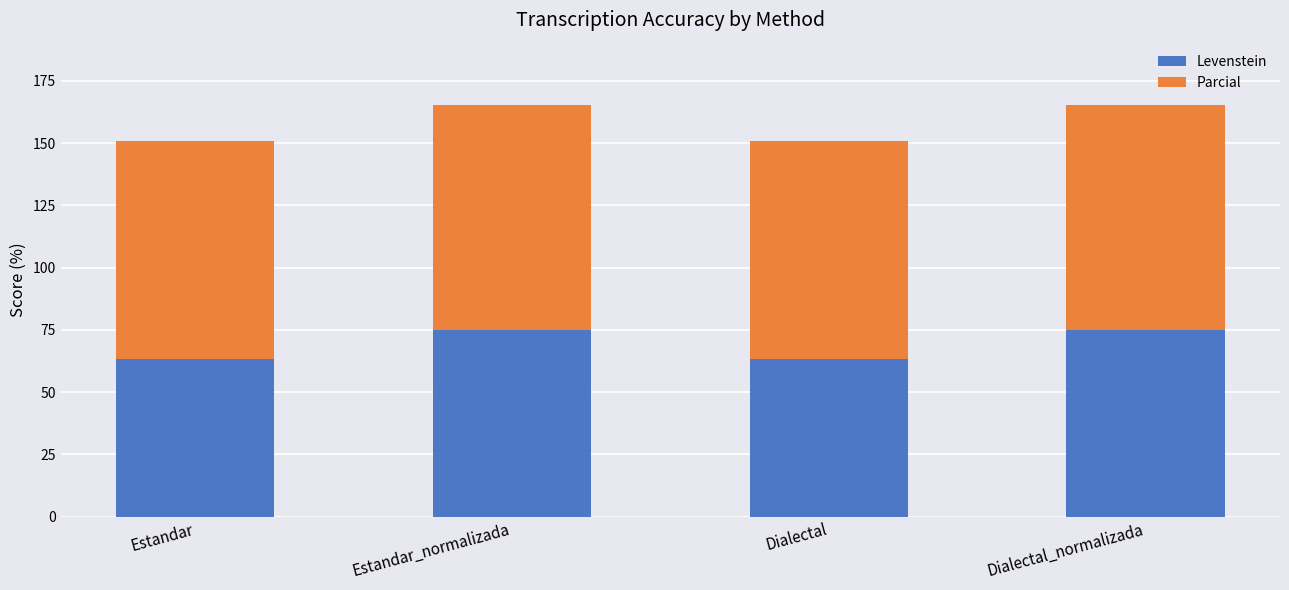

What is the average value of the Levenstein series?

69.1